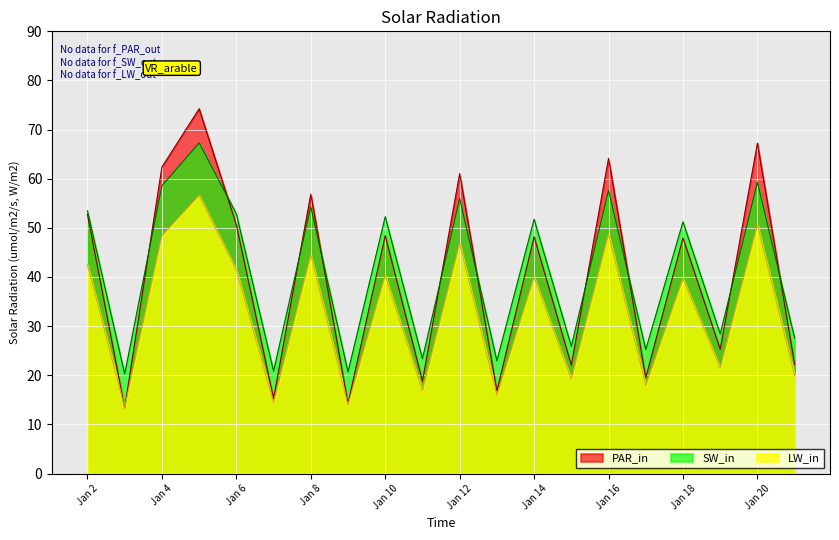

Which series has the largest range (max minus min)?

PAR_in